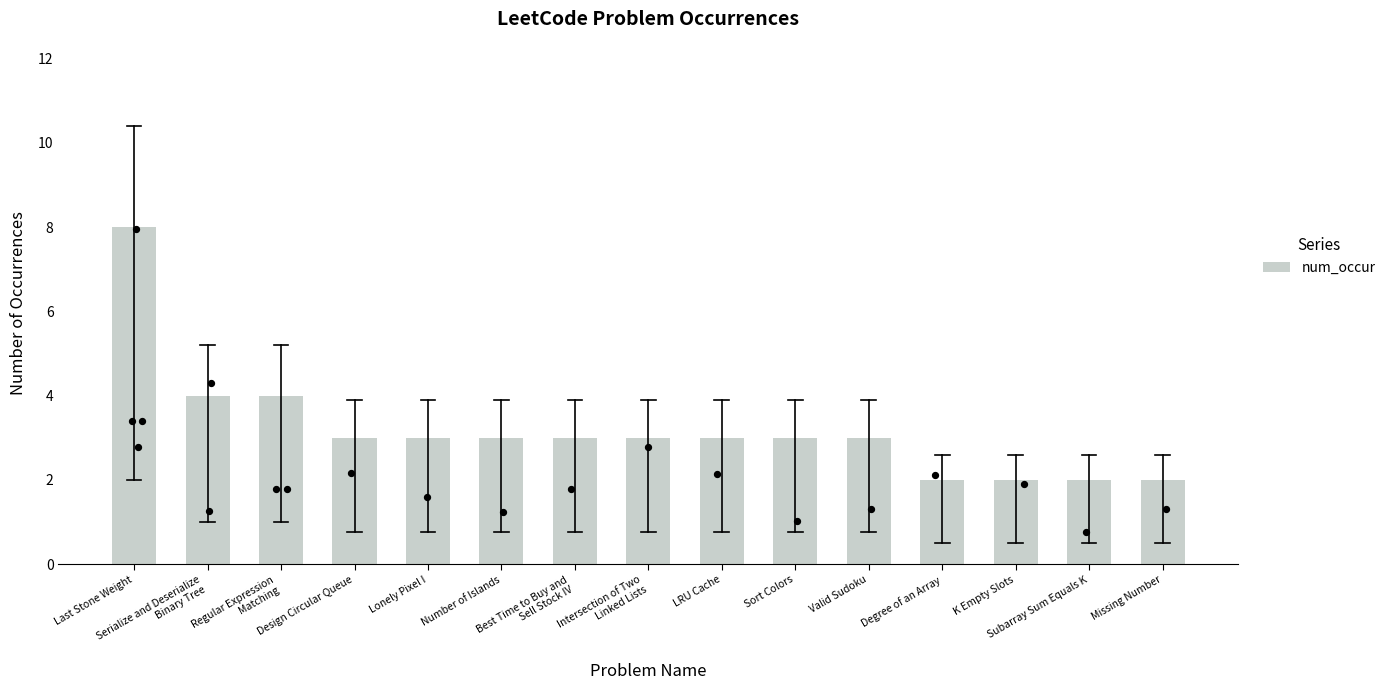

What is the ratio of the value at Lonely Pixel I to the value at Degree of an Array?

1.5